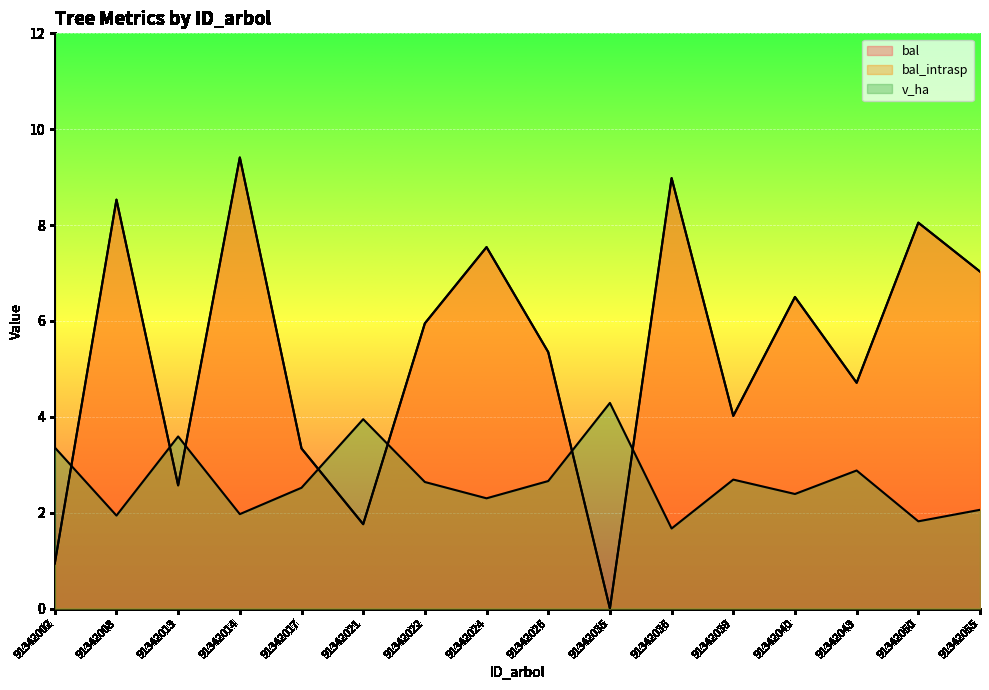

What is the difference between the v_ha values at 91342021 and 91342014?

2.0